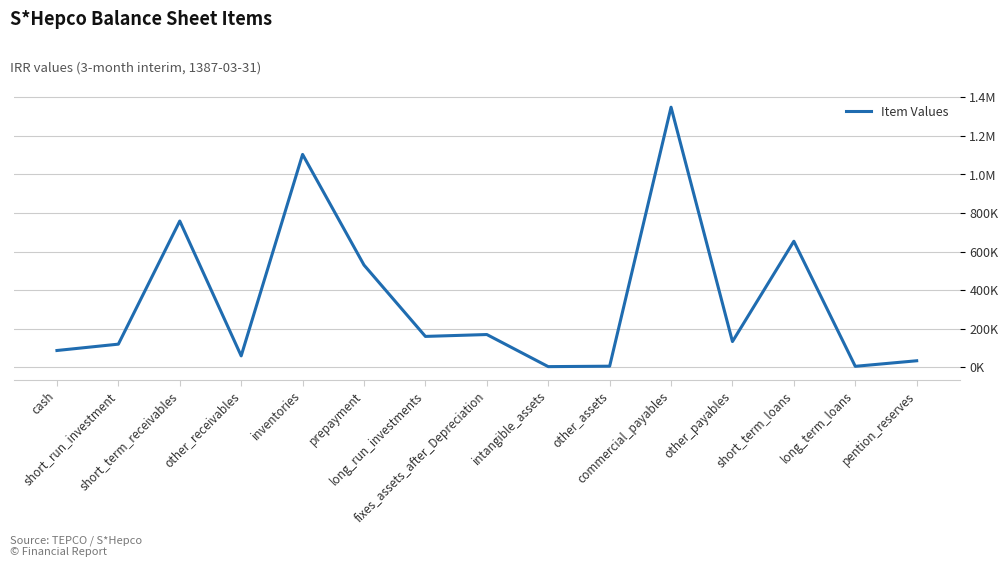

Is this an area chart (filled region under the line)?

No